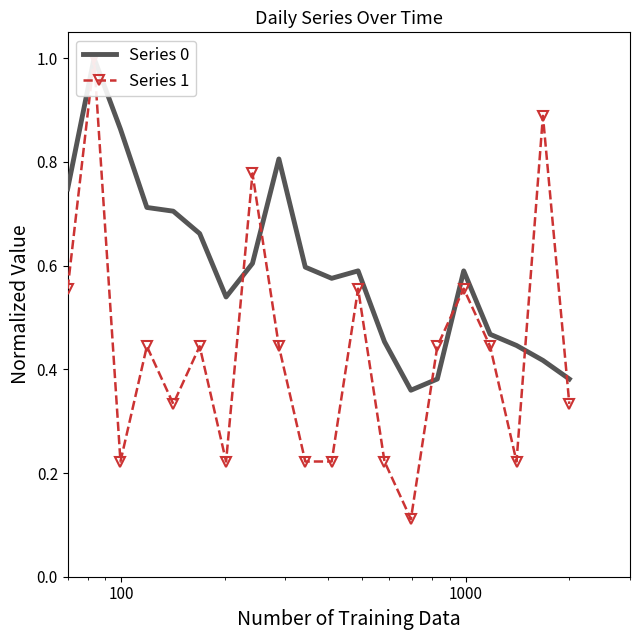

True or false: Series 0 and Series 1 cross at least once.

True